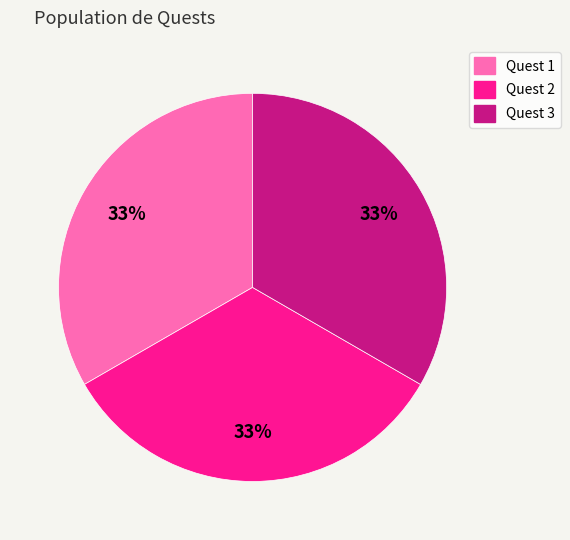

True or false: Quest 3 accounts for 33% of the total.

True